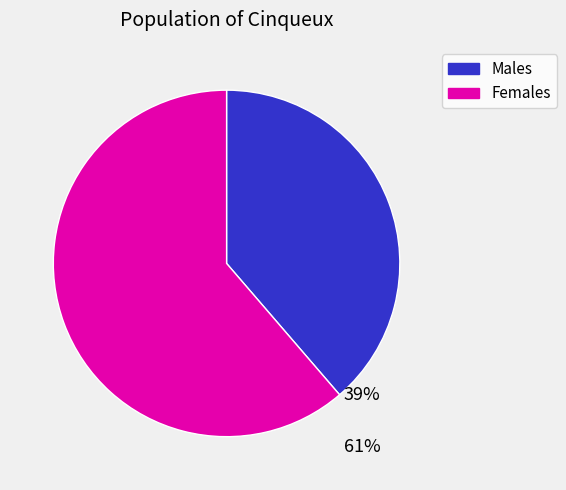

Is there any slice that represents more than half of the pie?

Yes